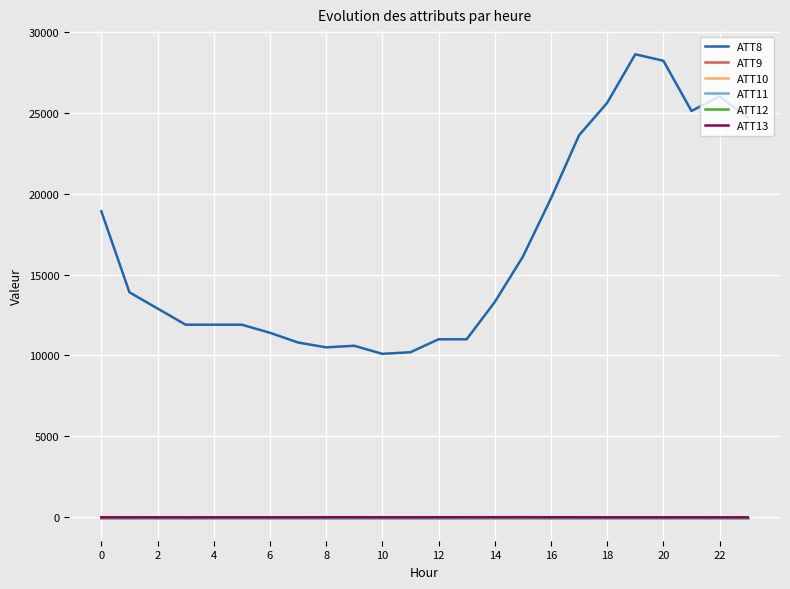

Is this an area chart (filled region under the line)?

No